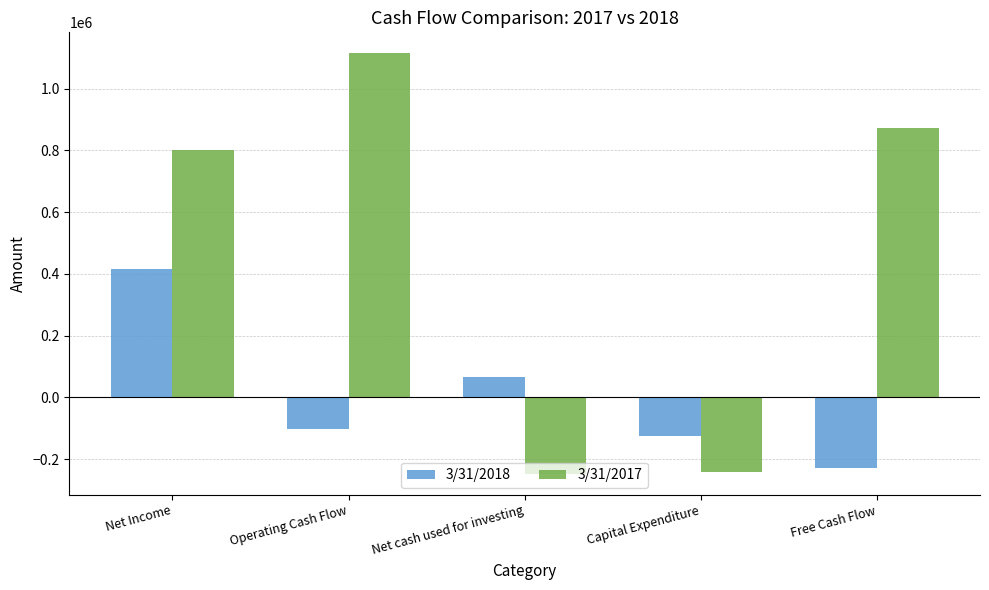

What are all the series names shown in the legend?

3/31/2018, 3/31/2017